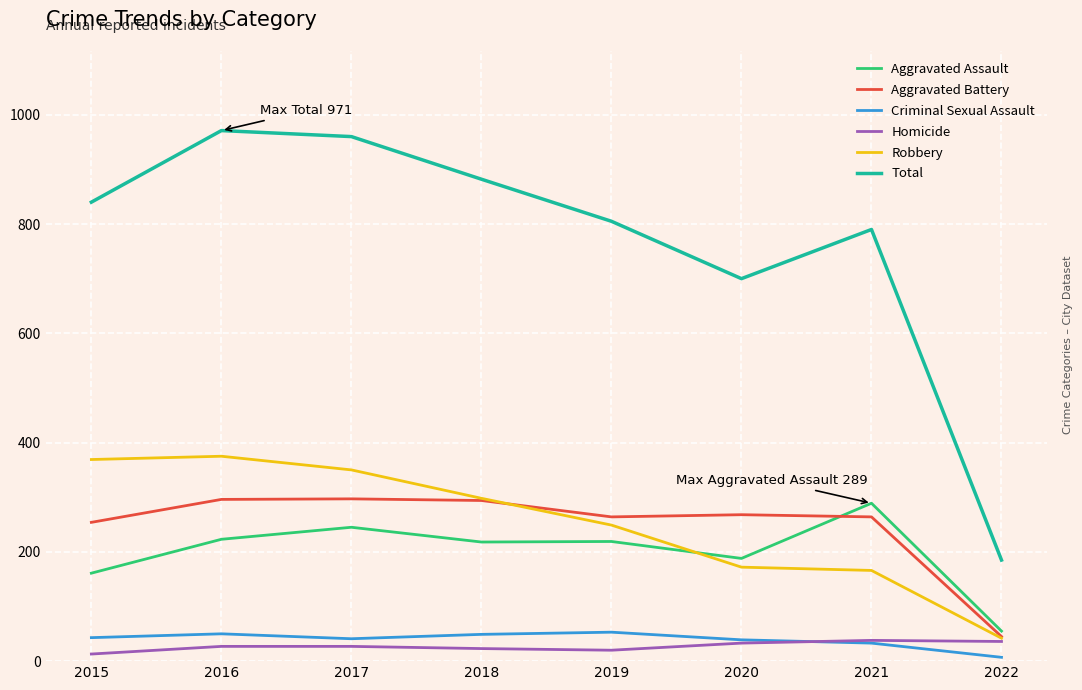

What is the highest value of the Aggravated Battery series?

297